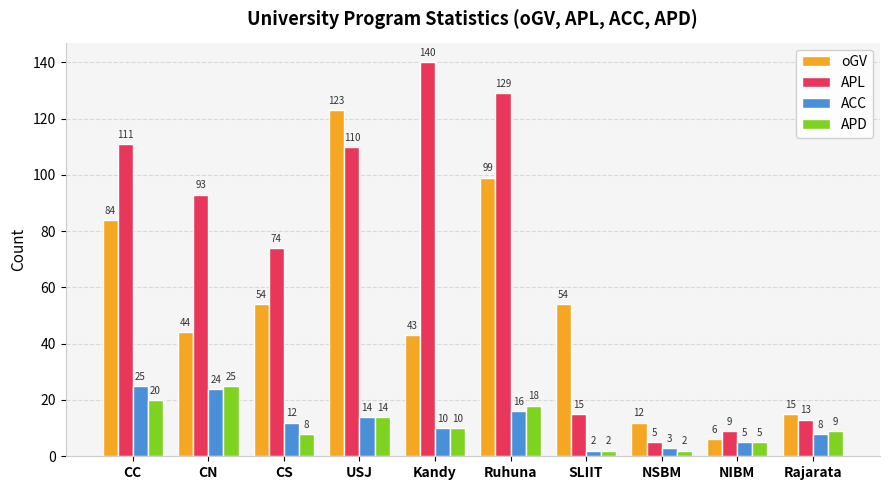

Reading left to right, transcribe all the data shown in this chart.

oGV: 84	44	54	123	43	99	54	12	6	15
APL: 111	93	74	110	140	129	15	5	9	13
ACC: 25	24	12	14	10	16	2	3	5	8
APD: 20	25	8	14	10	18	2	2	5	9